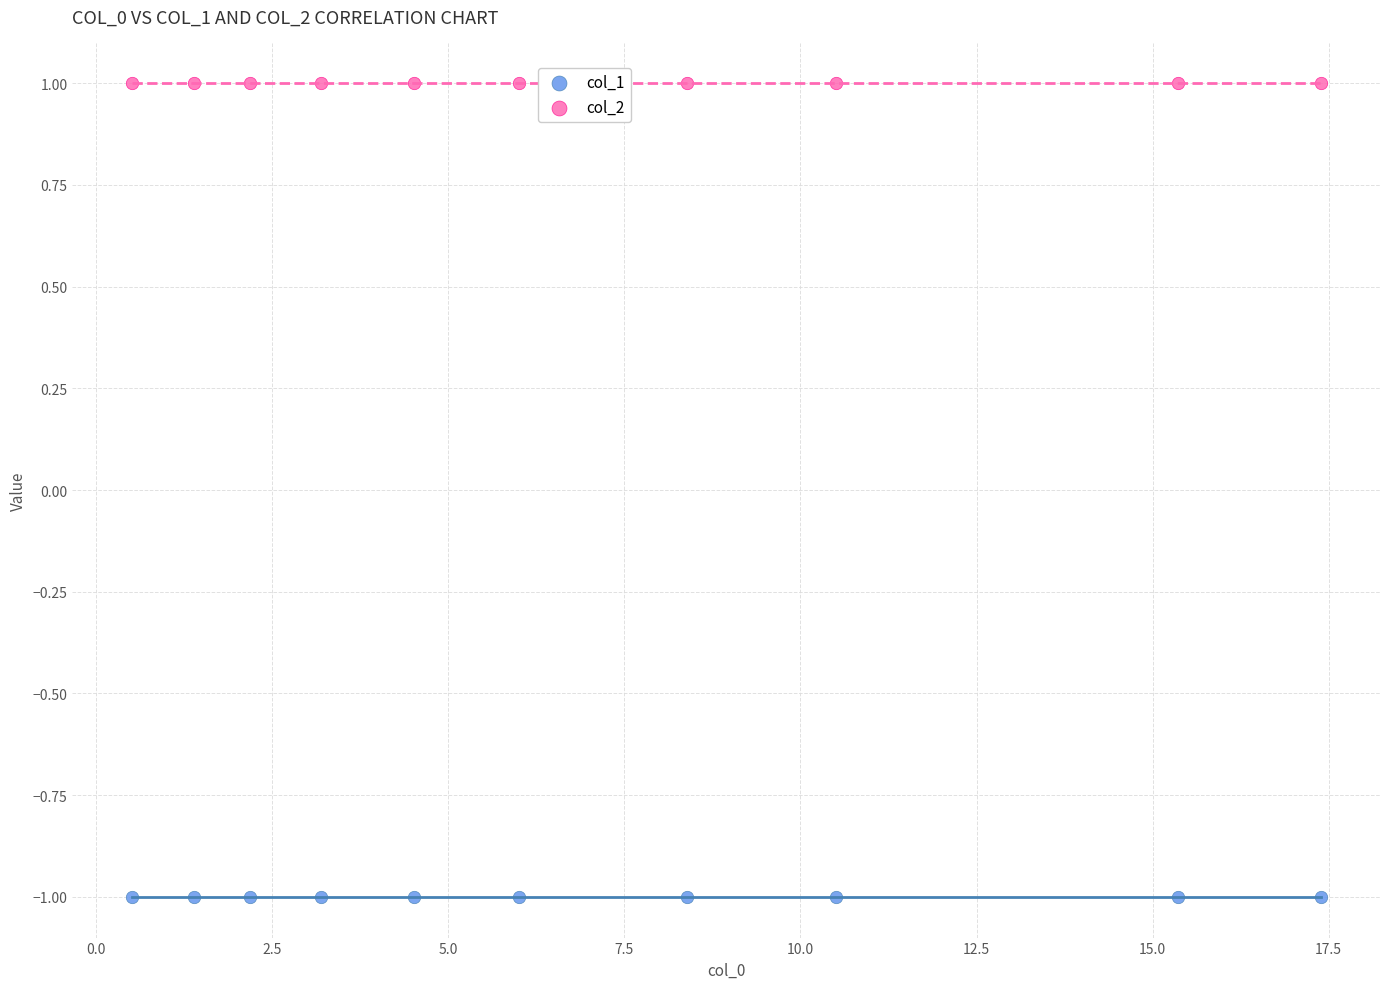

Which series reaches the maximum Y coordinate?

col_2